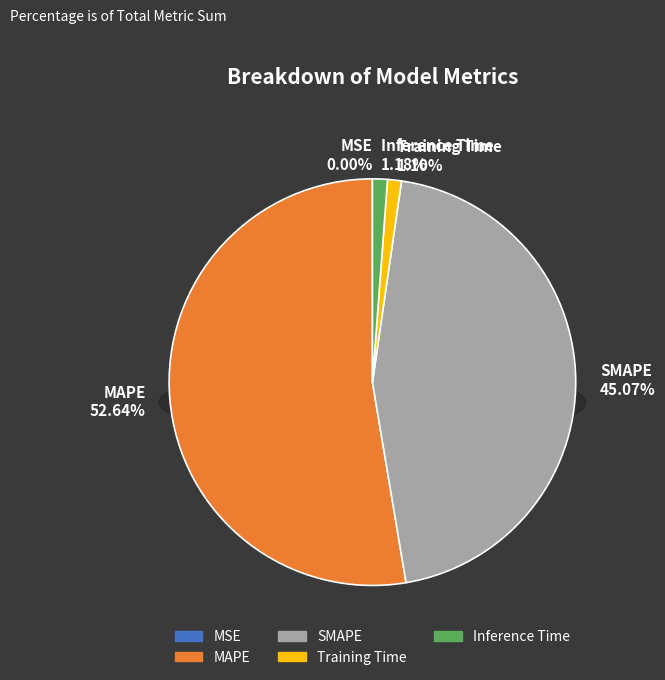

To the nearest percent, what portion does MAPE represent?

53%